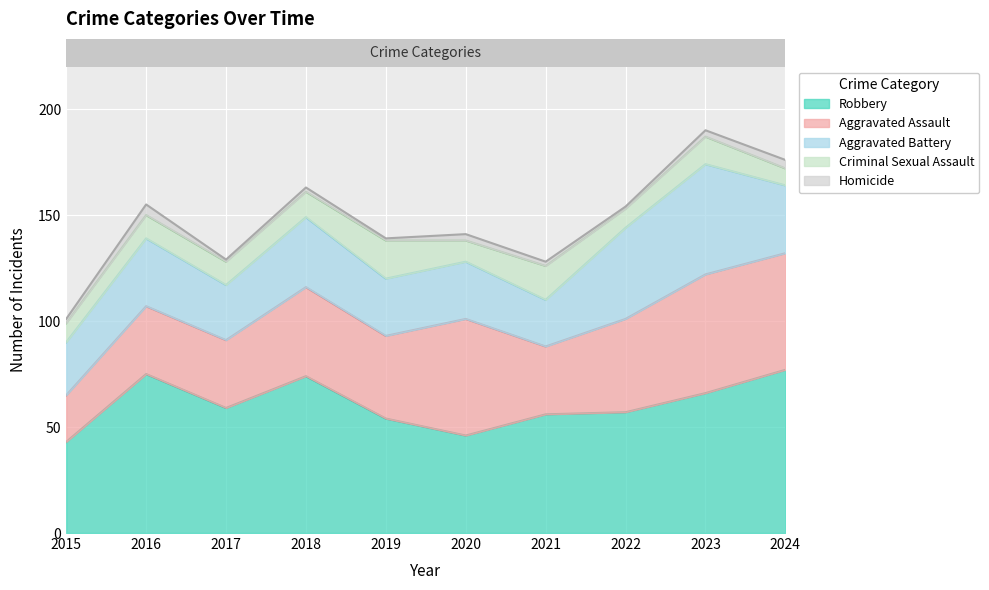

True or false: Homicide and Aggravated Battery intersect in this chart.

False